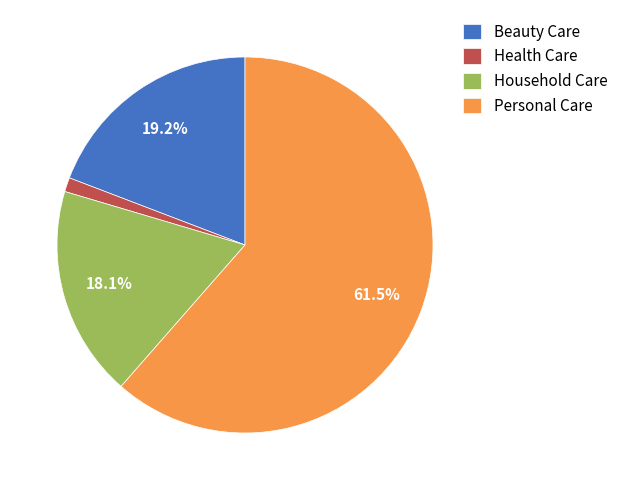

True or false: Beauty Care accounts for 19% of the total.

True